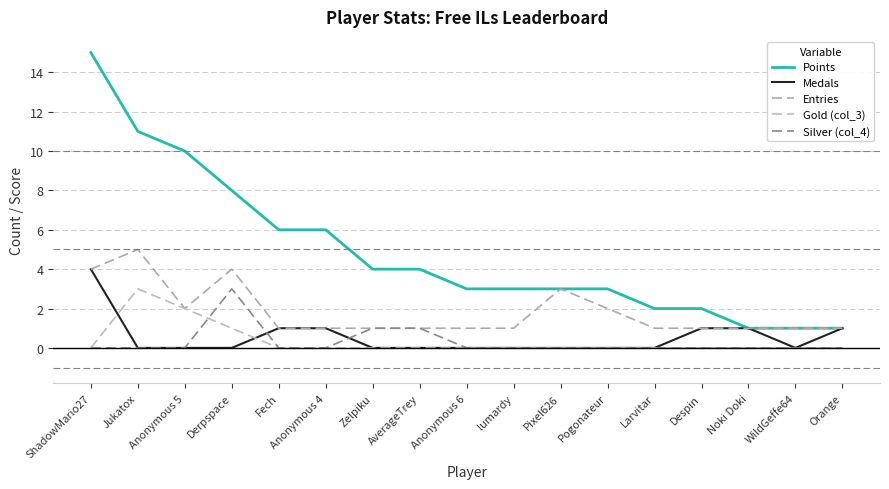

Reading left to right, transcribe all the data shown in this chart.

Points: 15	11	10	8	6	6	4	4	3	3	3	3	2	2	1	1	1
Medals: 4	0	0	0	1	1	0	0	0	0	0	0	0	1	1	0	1
Entries: 4	5	2	4	1	1	1	1	1	1	3	2	1	1	1	1	1
Gold (col_3): 0	3	2	1	0	0	0	0	0	0	0	0	0	0	0	0	0
Silver (col_4): 0	0	0	3	0	0	1	1	0	0	0	0	0	0	0	0	0